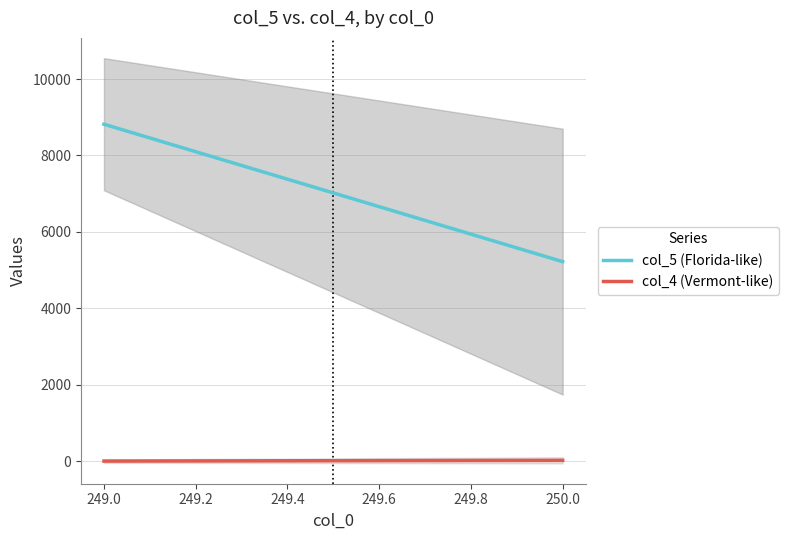

What is the sum of all col_5 (Florida-like) values?

14038.7